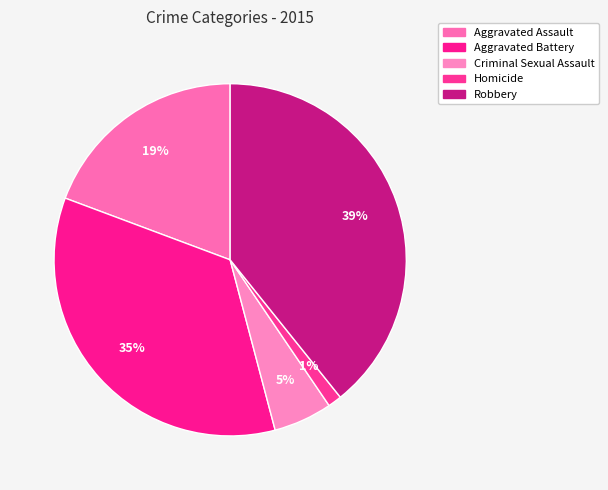

To the nearest percent, what is the difference between the largest and smallest slice percentages?

38%